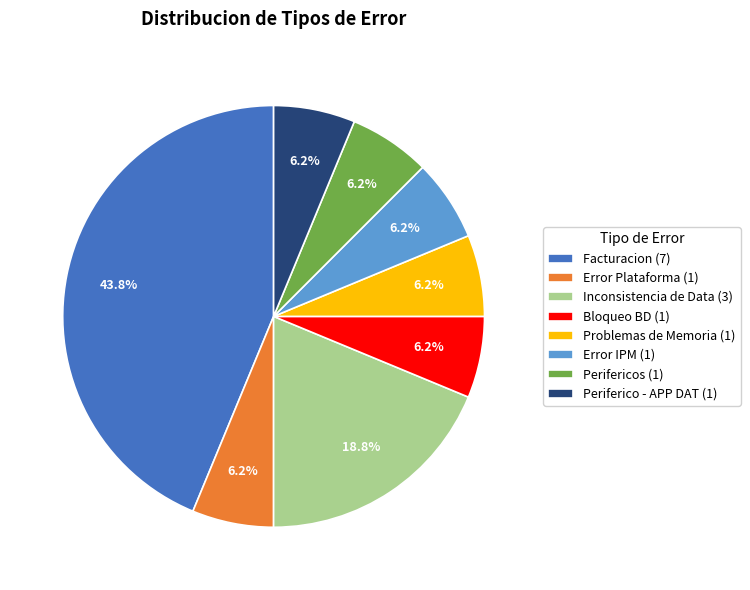

To the nearest percent, what is the average slice percentage?

12%